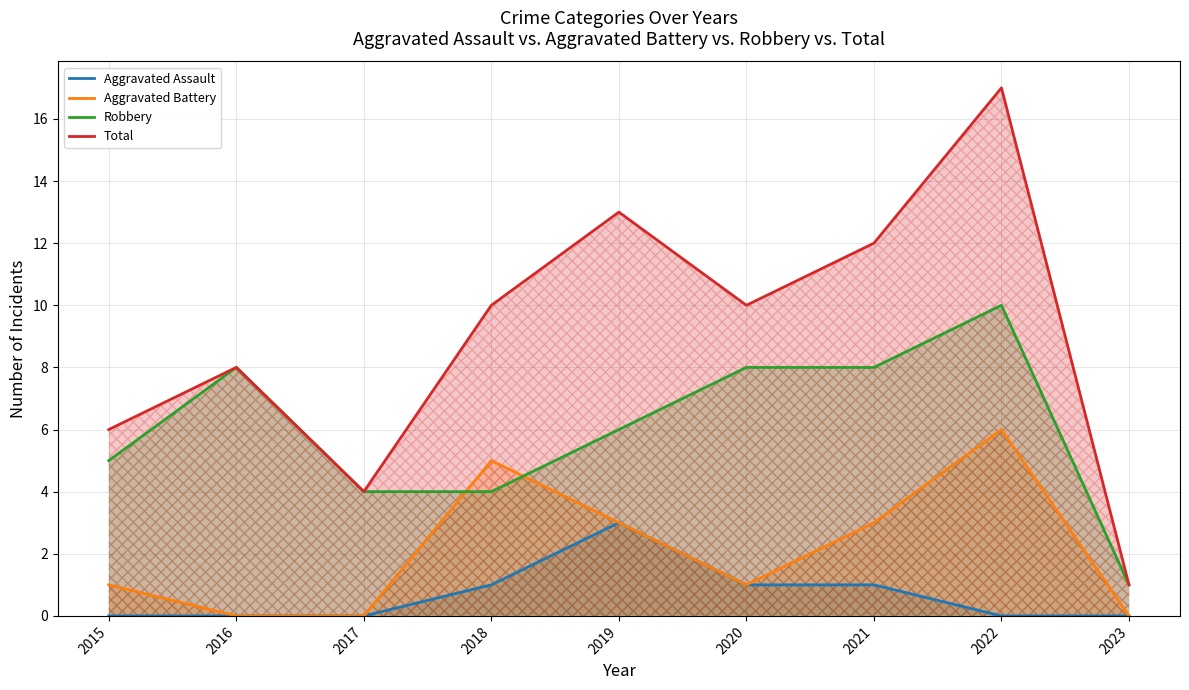

What is the sum of all Total values?

81